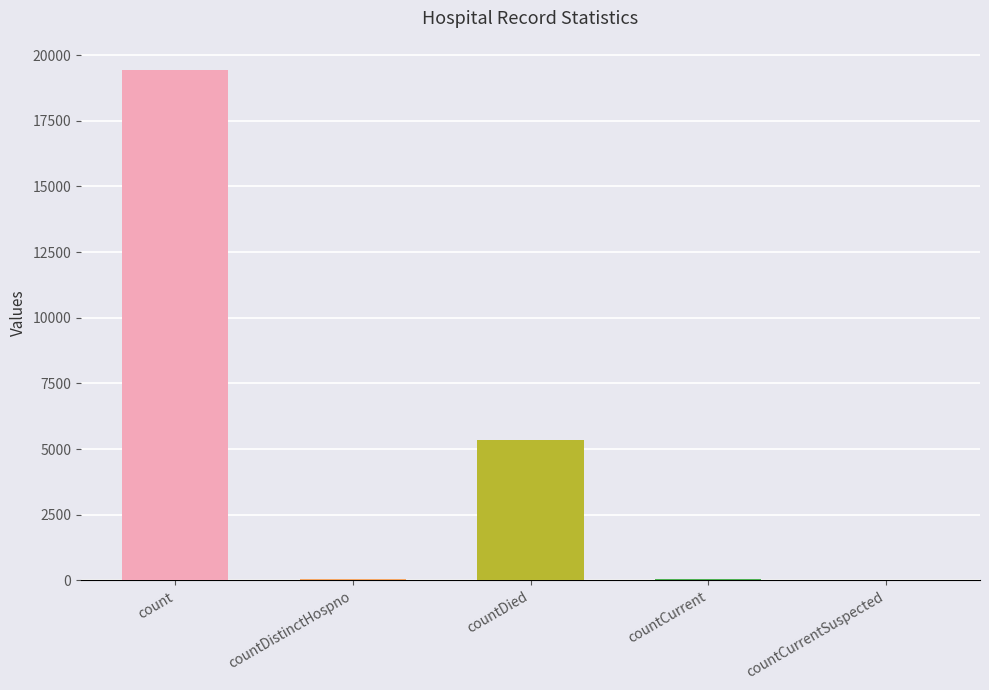

What is the value of the 4th bar from the left?

60